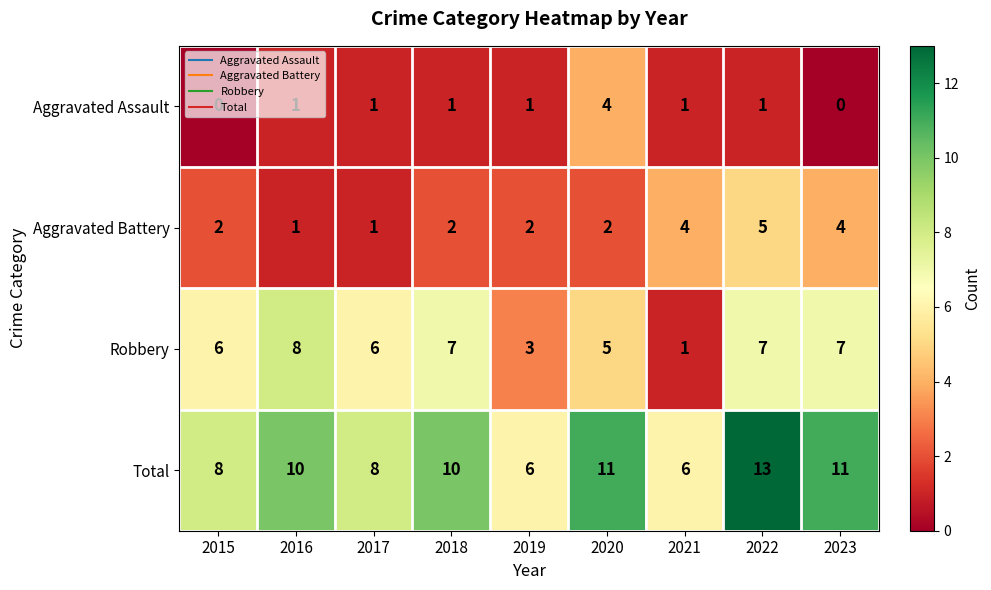

Count the Total values in the range 8 to 11.

6